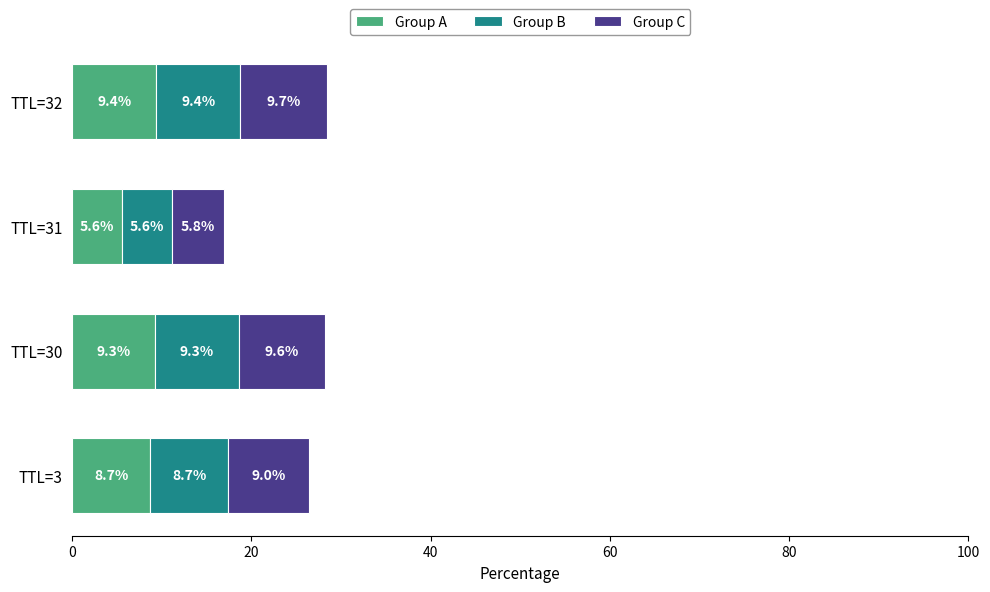

Rank the categories by Group A value from lowest to highest.

TTL=31, TTL=3, TTL=30, TTL=32